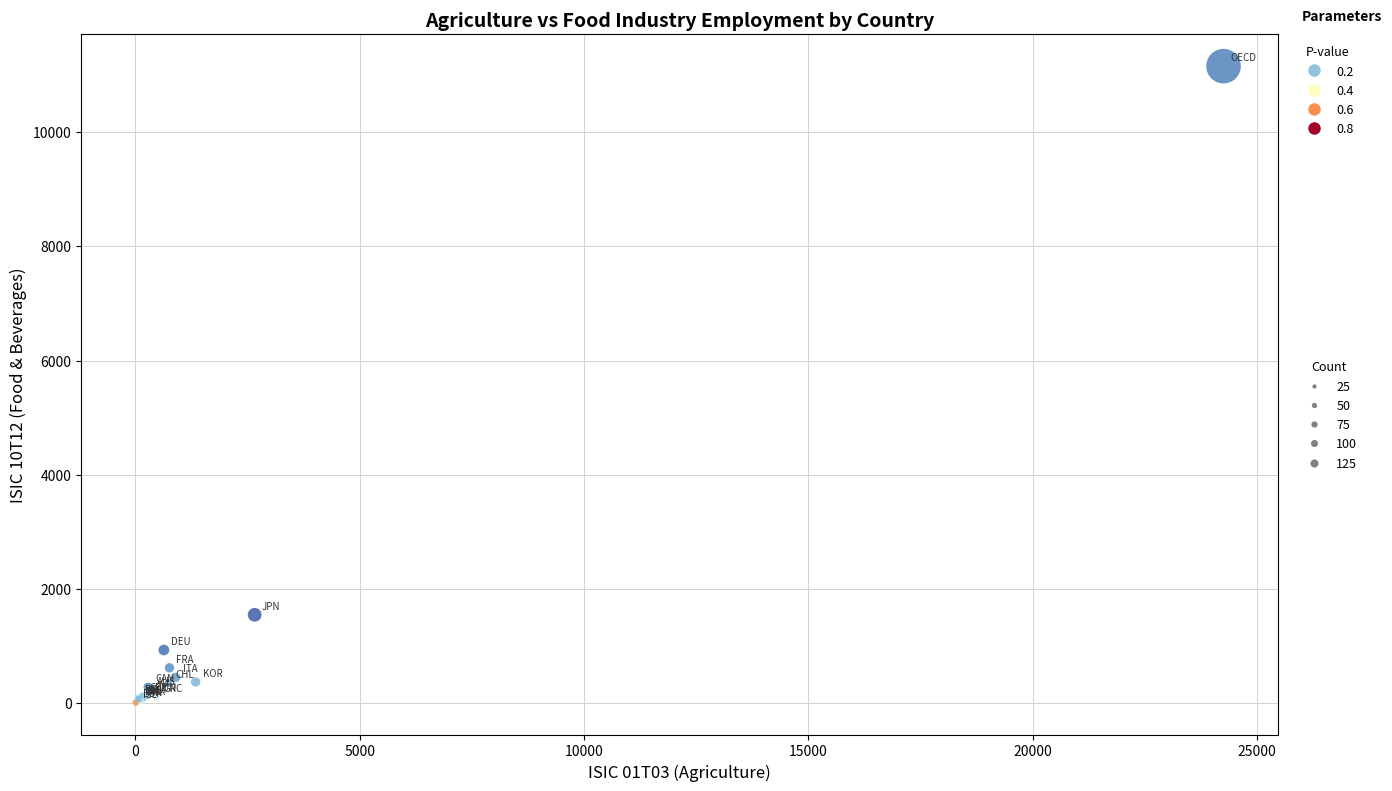

What Y value in the scatter plot is closest to 5581?

1547.0